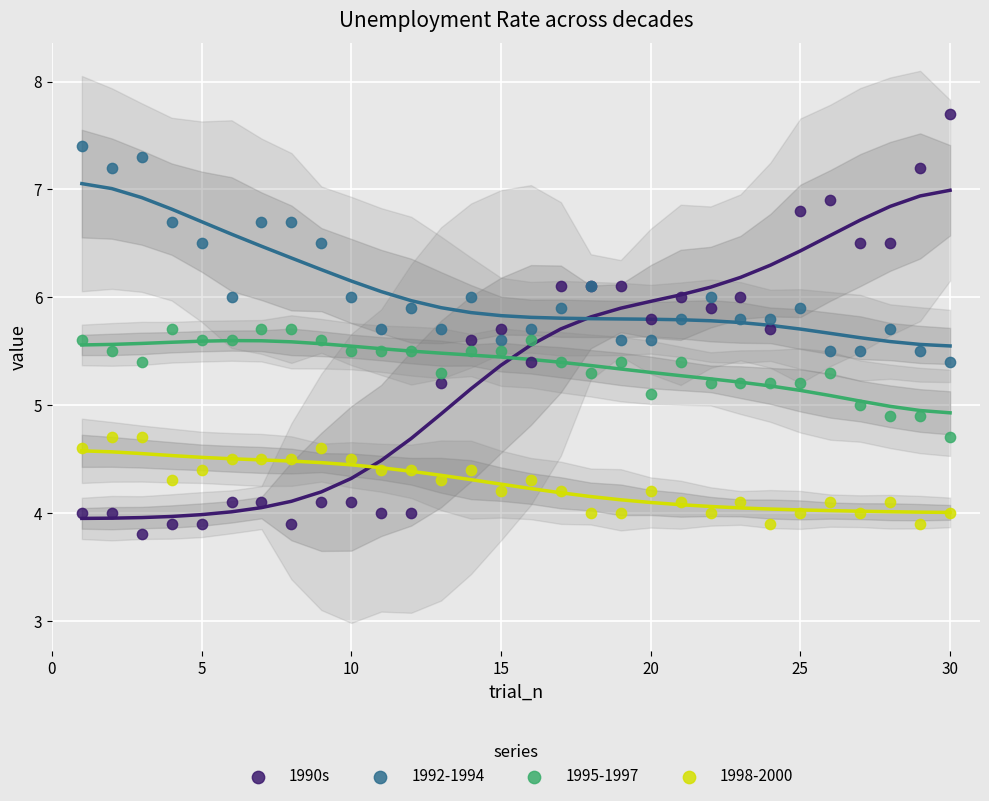

Which series reaches the maximum Y coordinate?

1990s